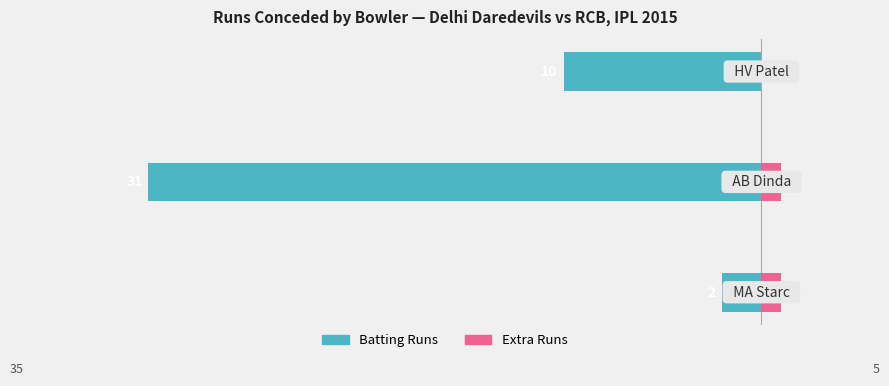

The value of Batting Runs at 2 is -3. True or false?

False